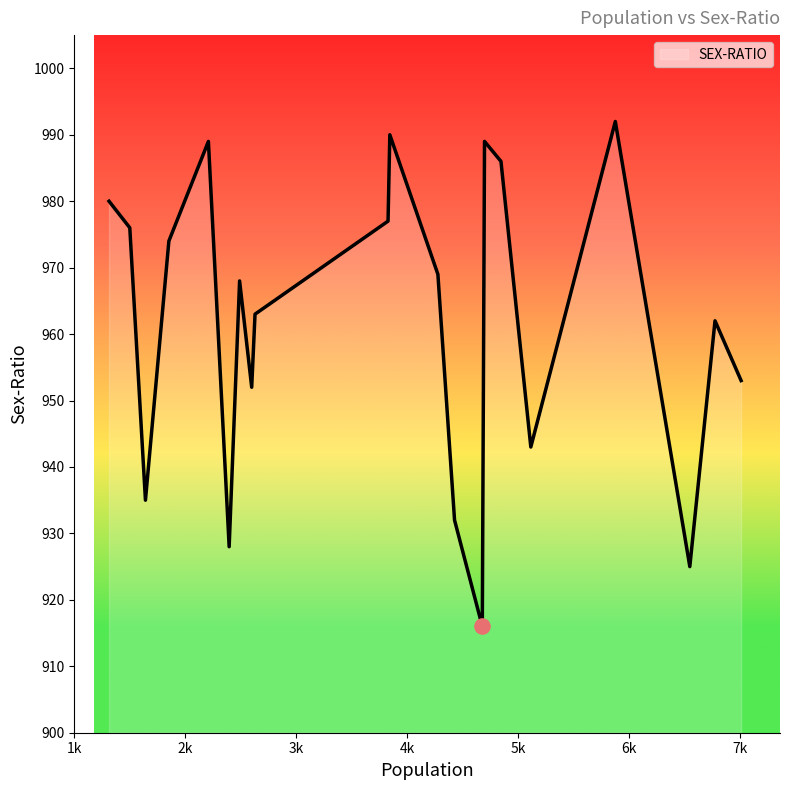

What is the maximum value shown in the chart?

992